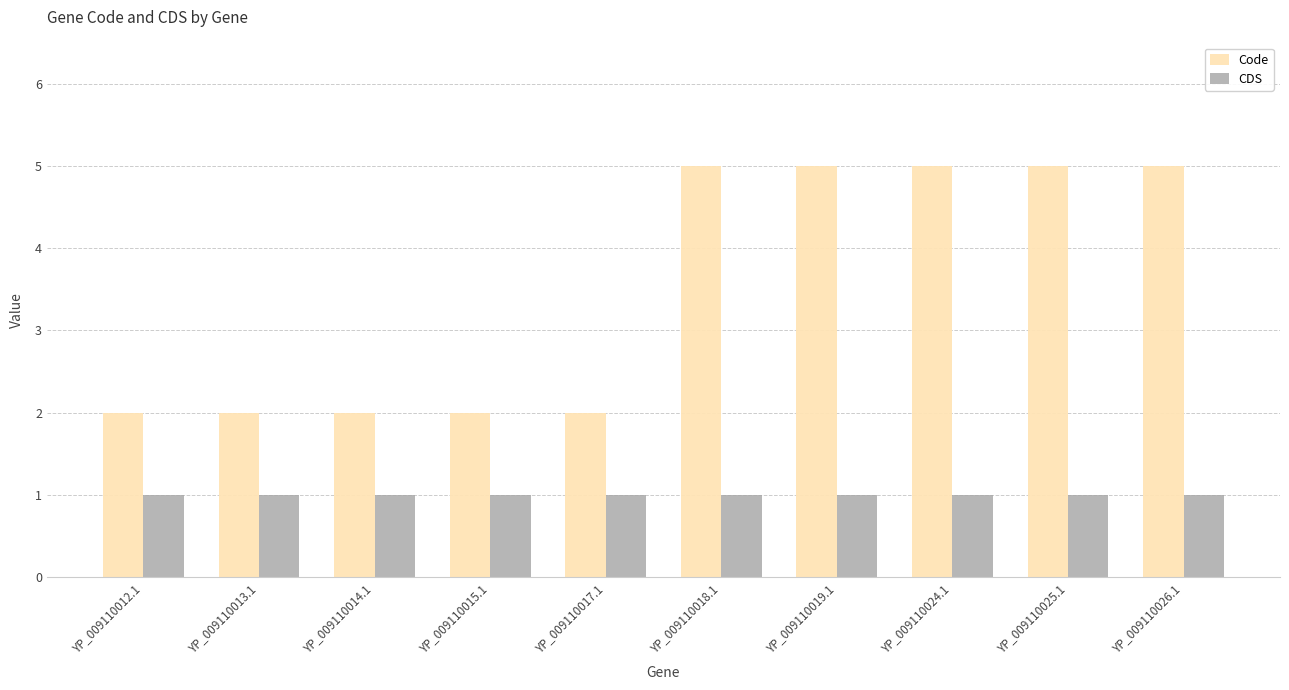

How many bars are there in each group?

2